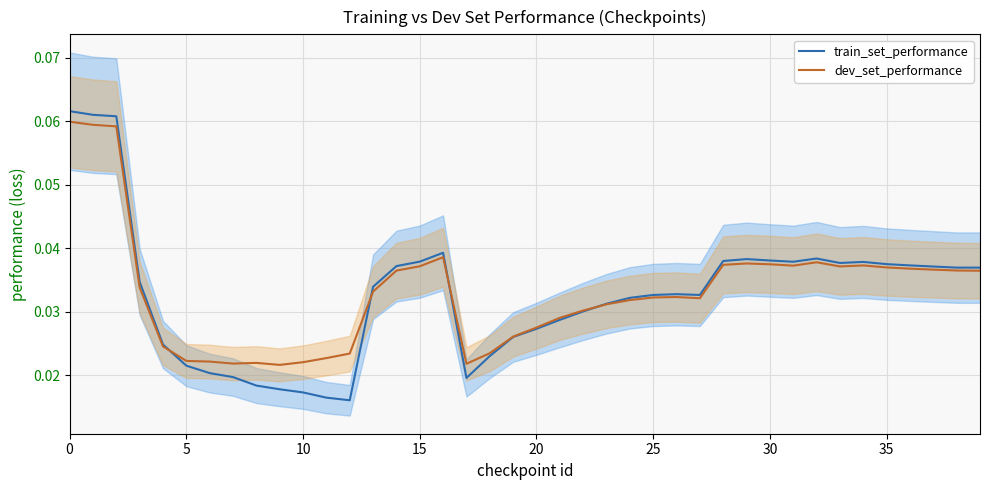

Which series has the largest total across all categories?

dev_set_performance